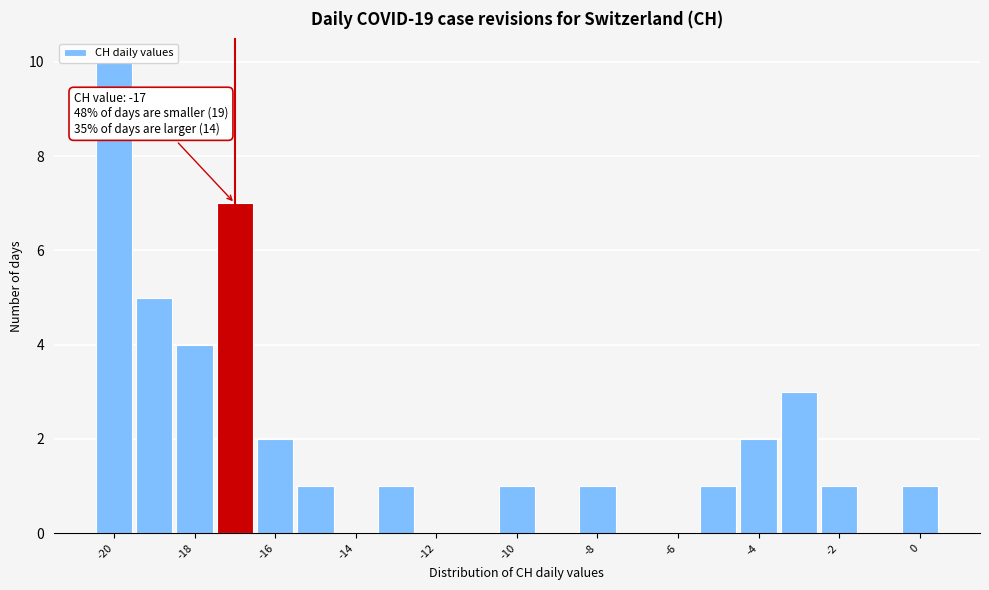

Over which range of the x-axis is the bar tallest?

-20.5 to -19.5